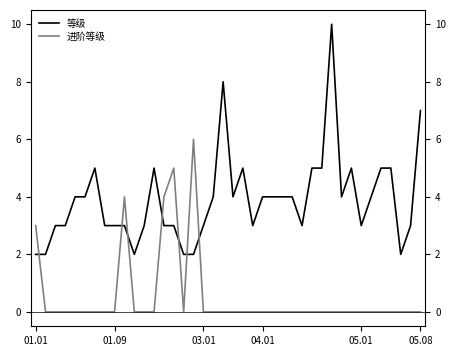

What is the highest value of the 等级 series?

10